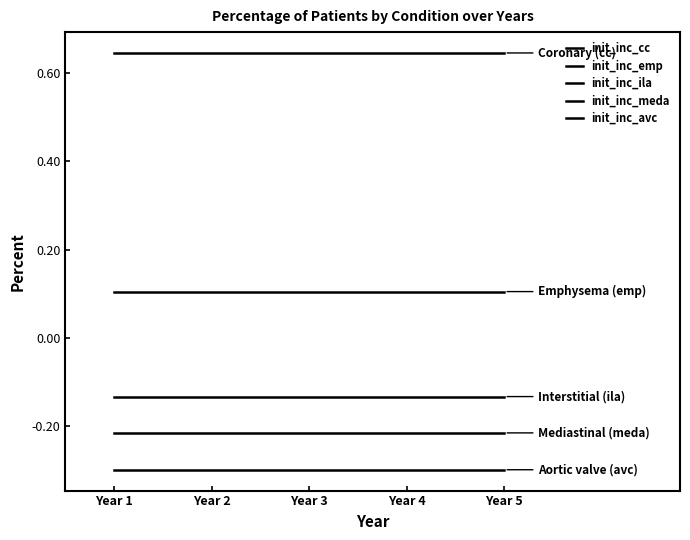

List the labels in order of init_inc_cc value, smallest first.

Year 1, Year 2, Year 3, Year 4, Year 5